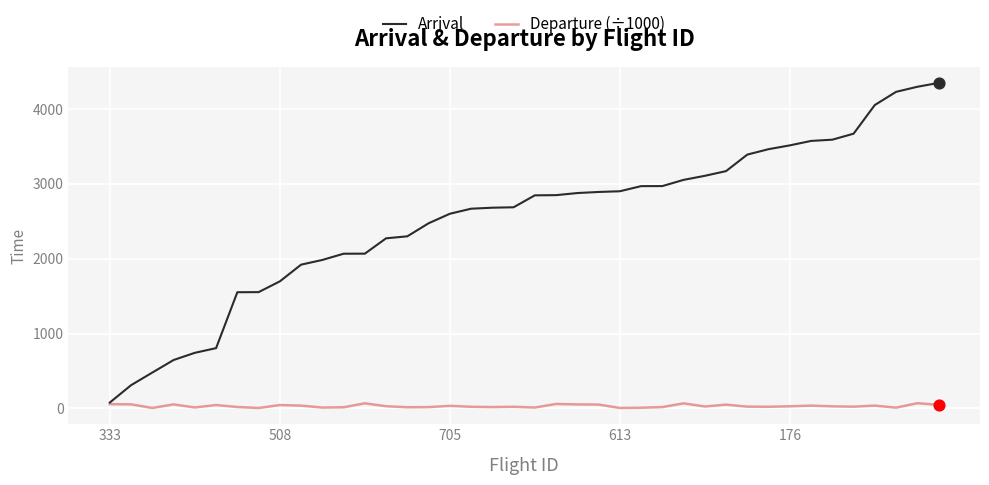

Which series has the largest total across all categories?

Arrival